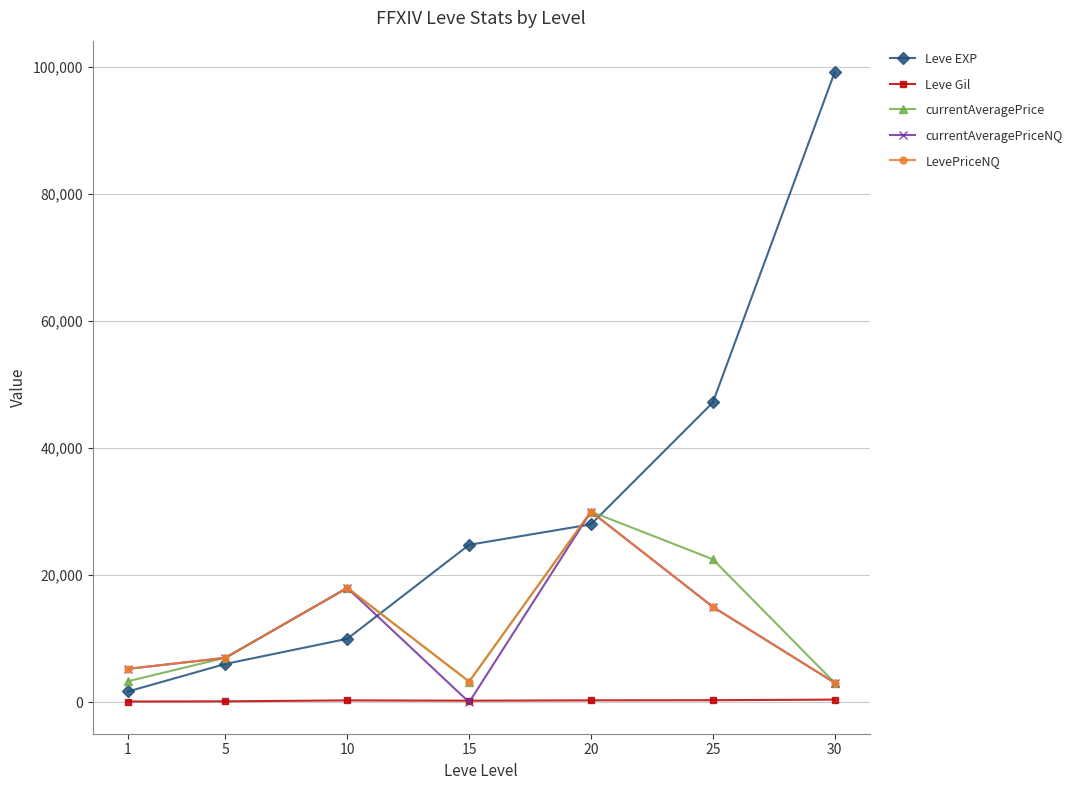

True or false: Leve EXP has a value of 28010 at 20.

True